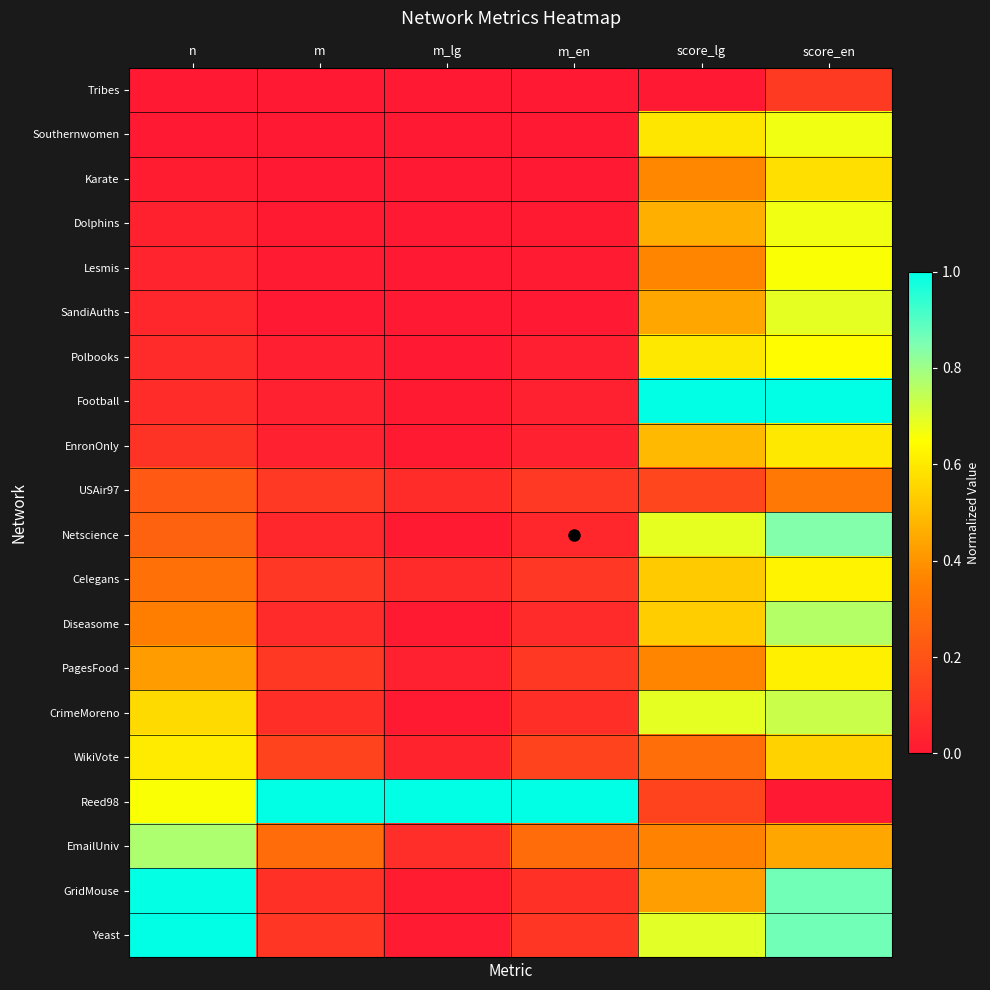

What is the total value across all series at n?

6.5